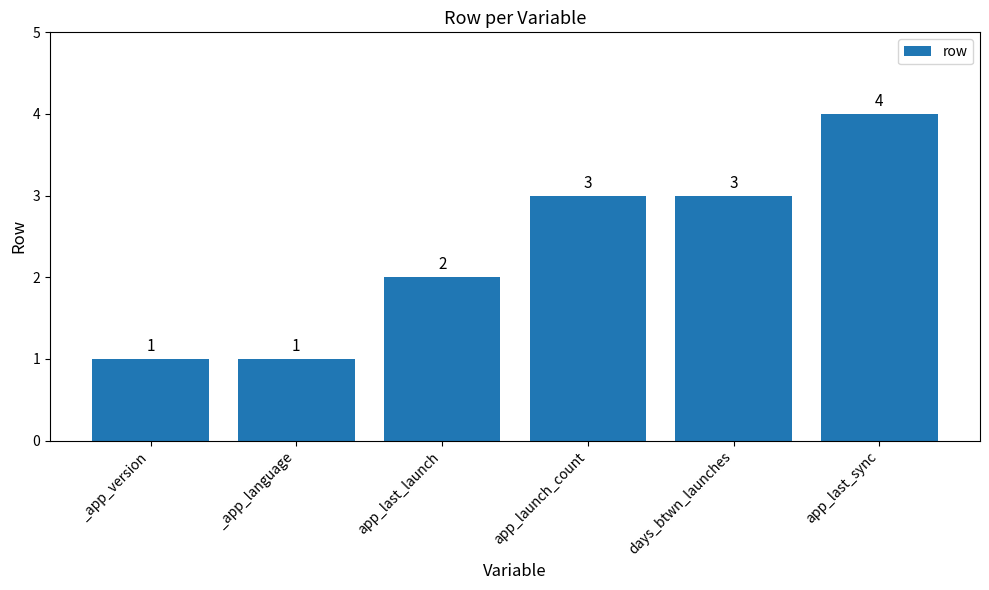

What is the smallest value displayed?

1